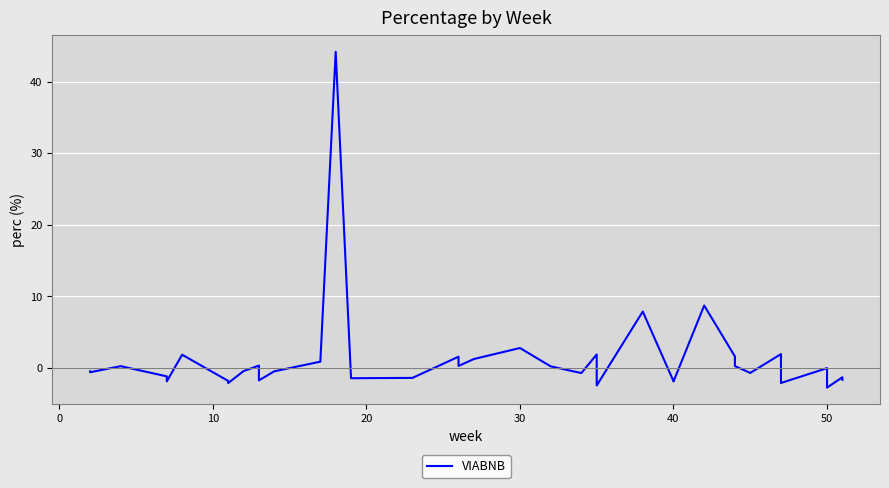

True or false: the data shows -1.2 at 20.

True